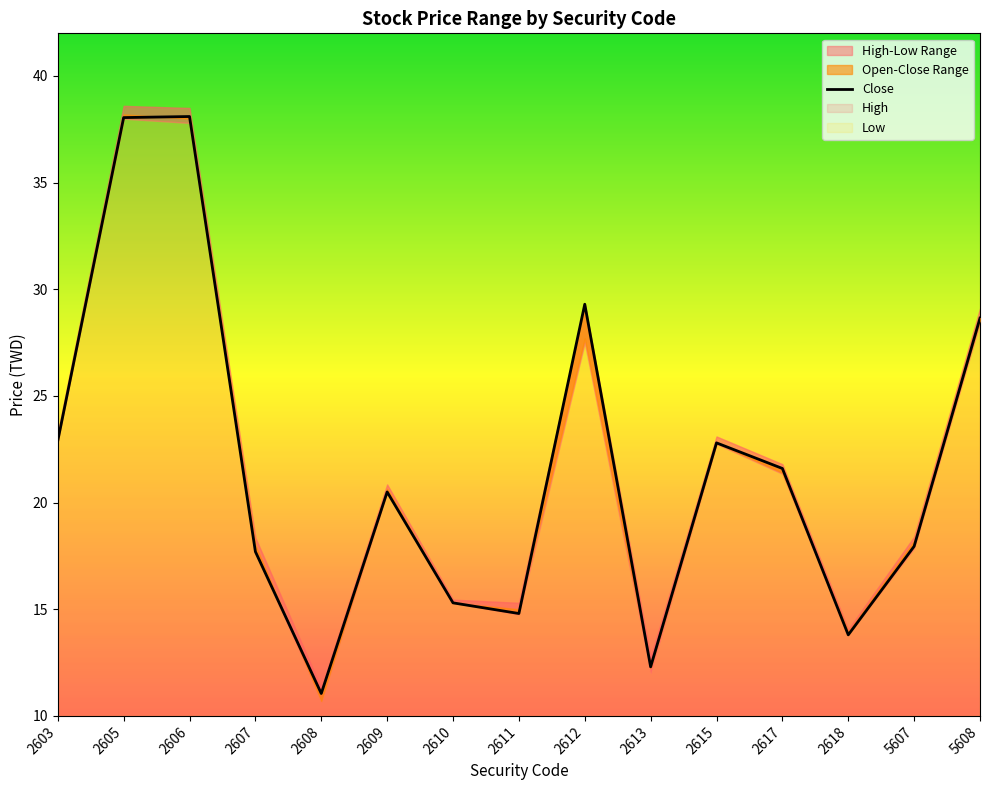

At which category does the data reach its first local peak?

2606